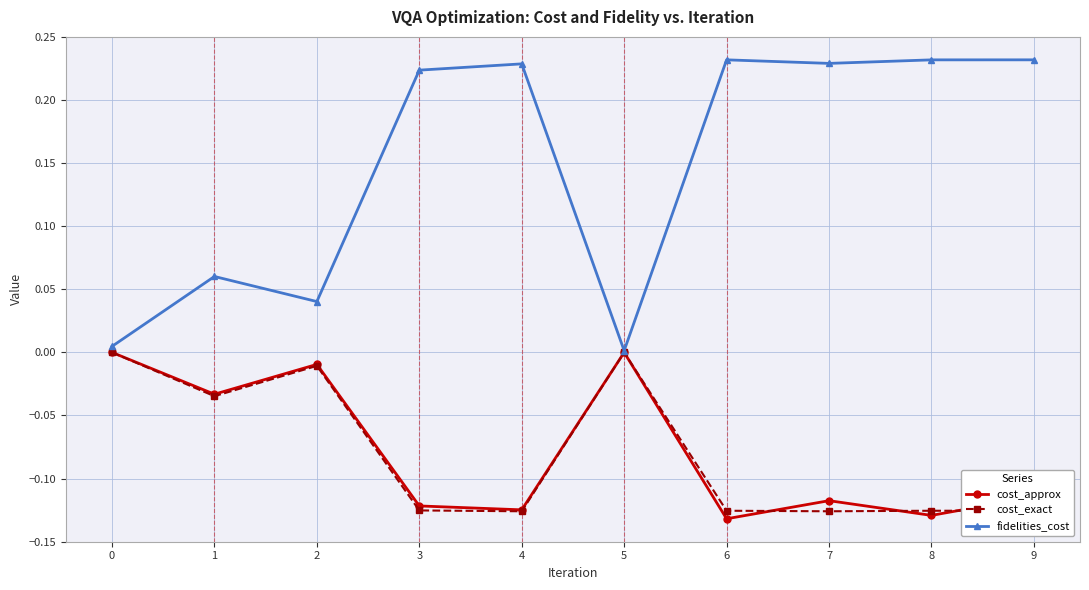

Which series changed the most between 6 and 9?

cost_approx